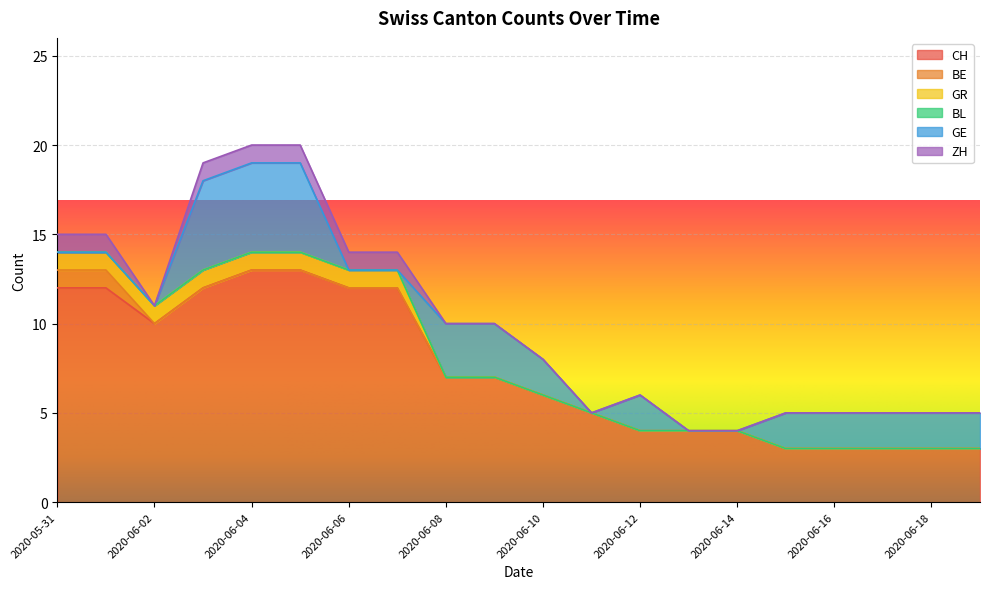

How many lines are shown in the chart?

6